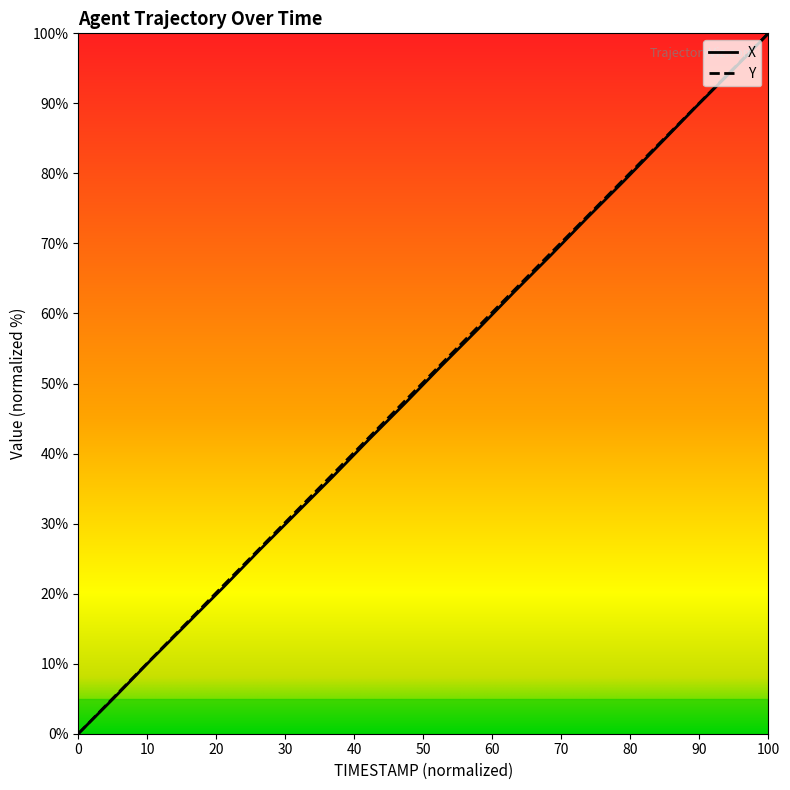

Is it true that TIMESTAMP equals 46.9 at 166.5?

False